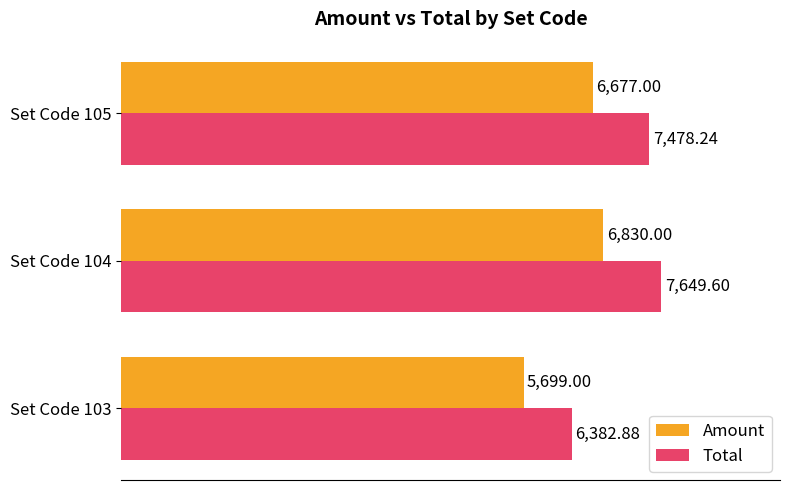

What is the difference between the highest and lowest values at Set Code 105?

801.2